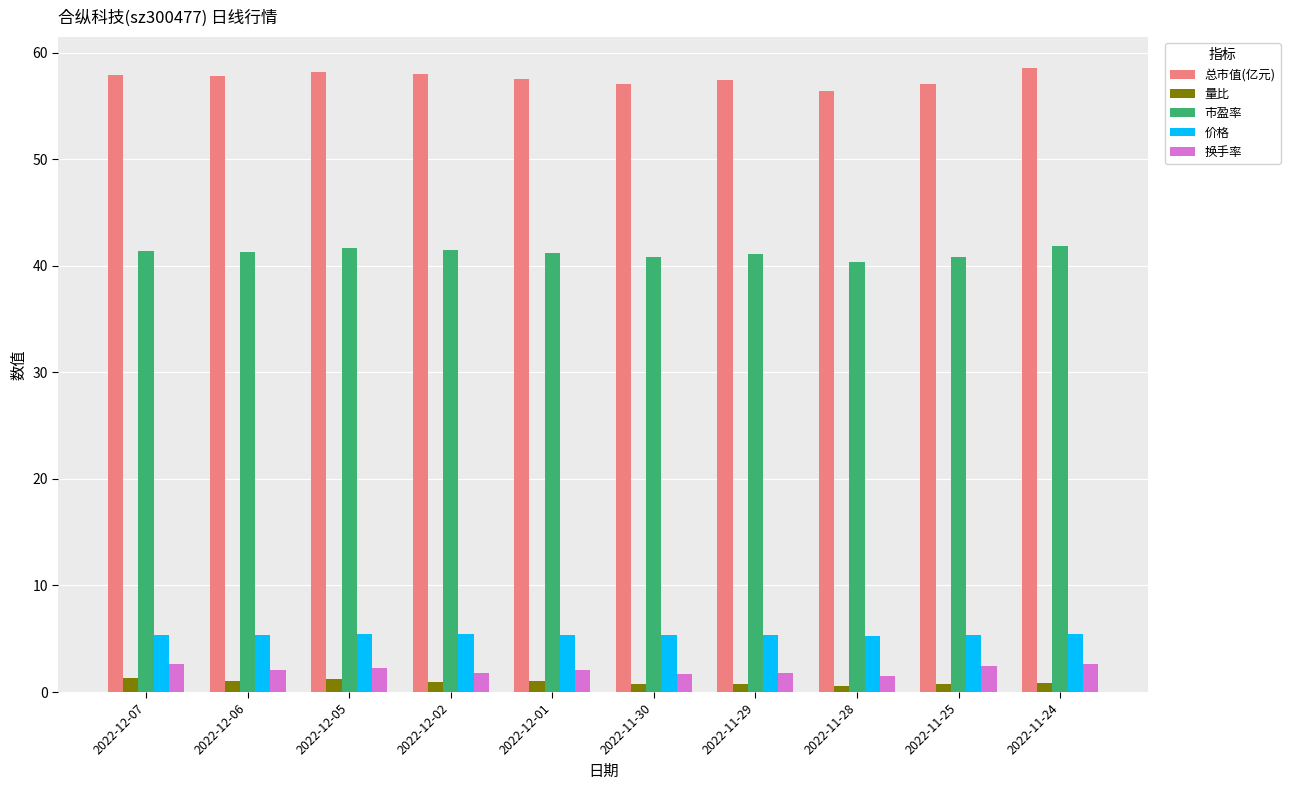

What is the label of the 5th bar from the left?

2022-12-01